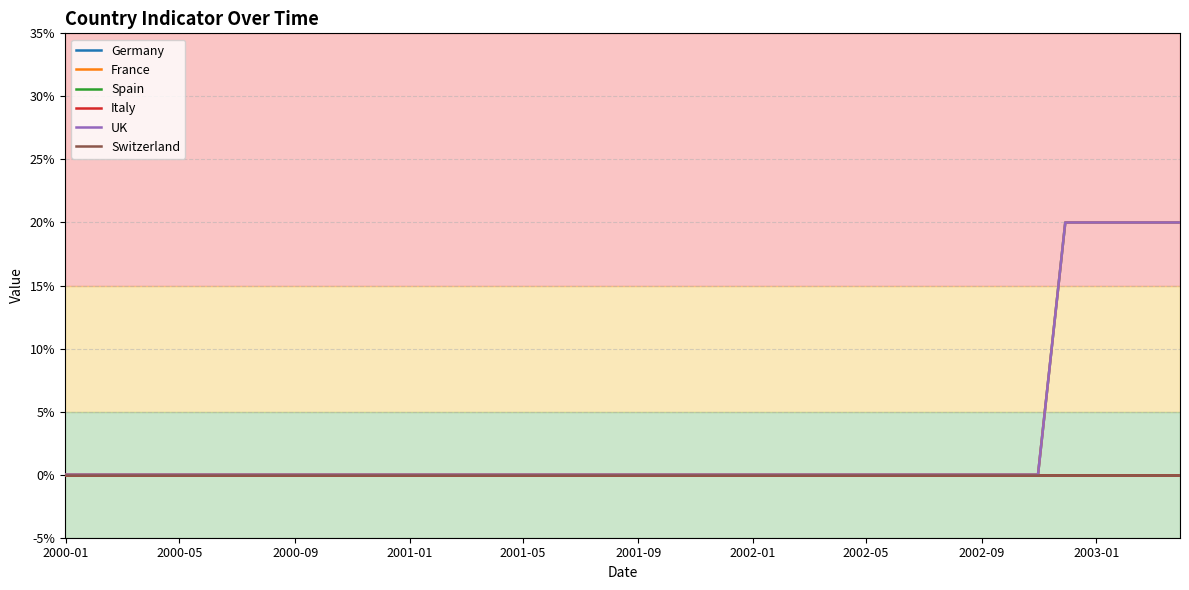

True or false: Switzerland and UK cross at least once.

False